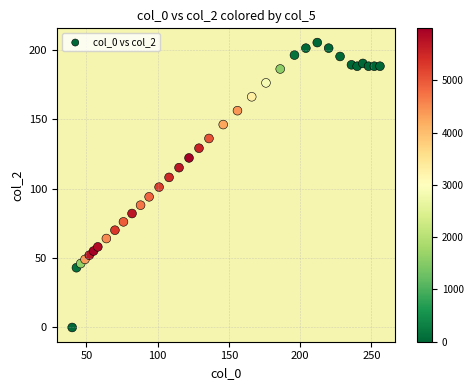

What is the range of Y values (max minus min)?

205